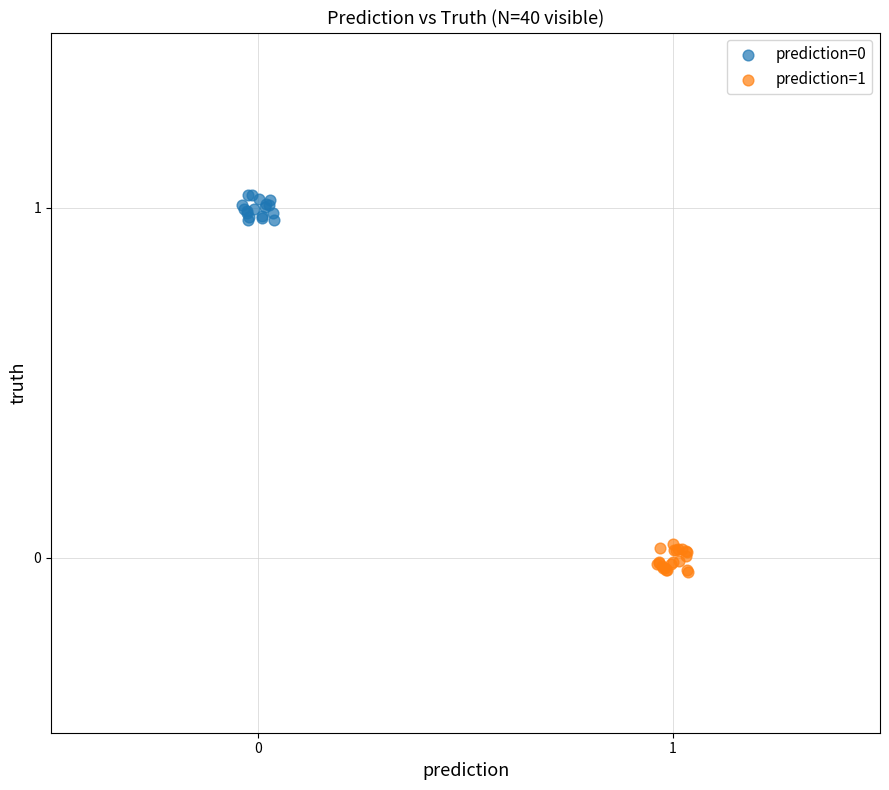

Which series reaches the minimum Y coordinate?

prediction=1